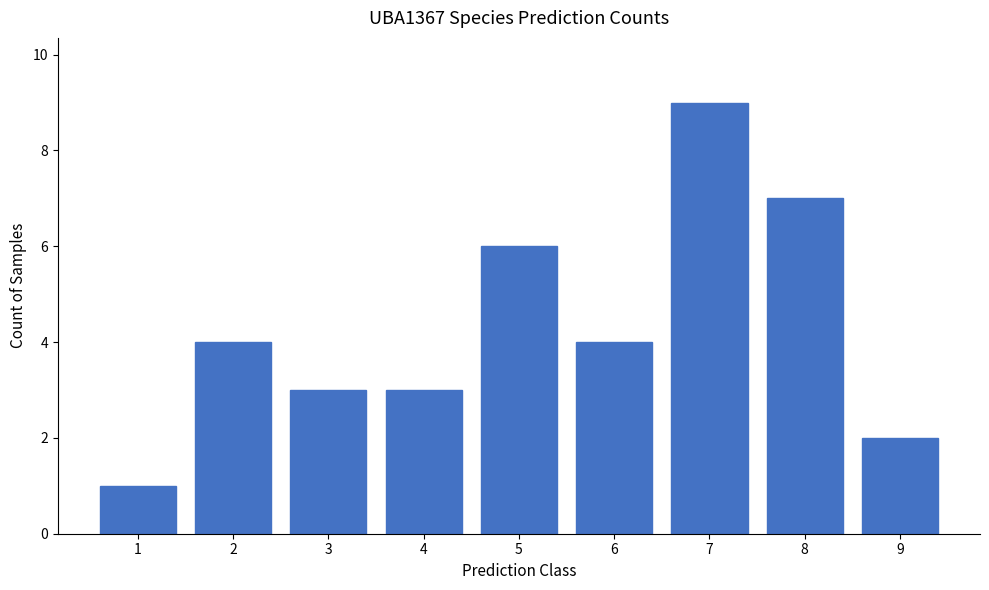

Reading left to right, extract all data points from this chart.

1	4	3	3	6	4	9	7	2